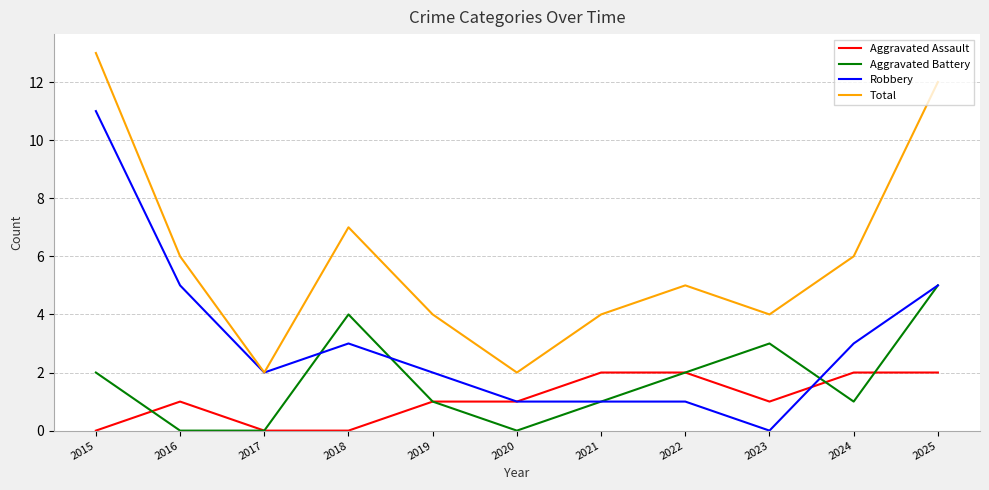

What are all the series names shown in the legend?

Aggravated Assault, Aggravated Battery, Robbery, Total